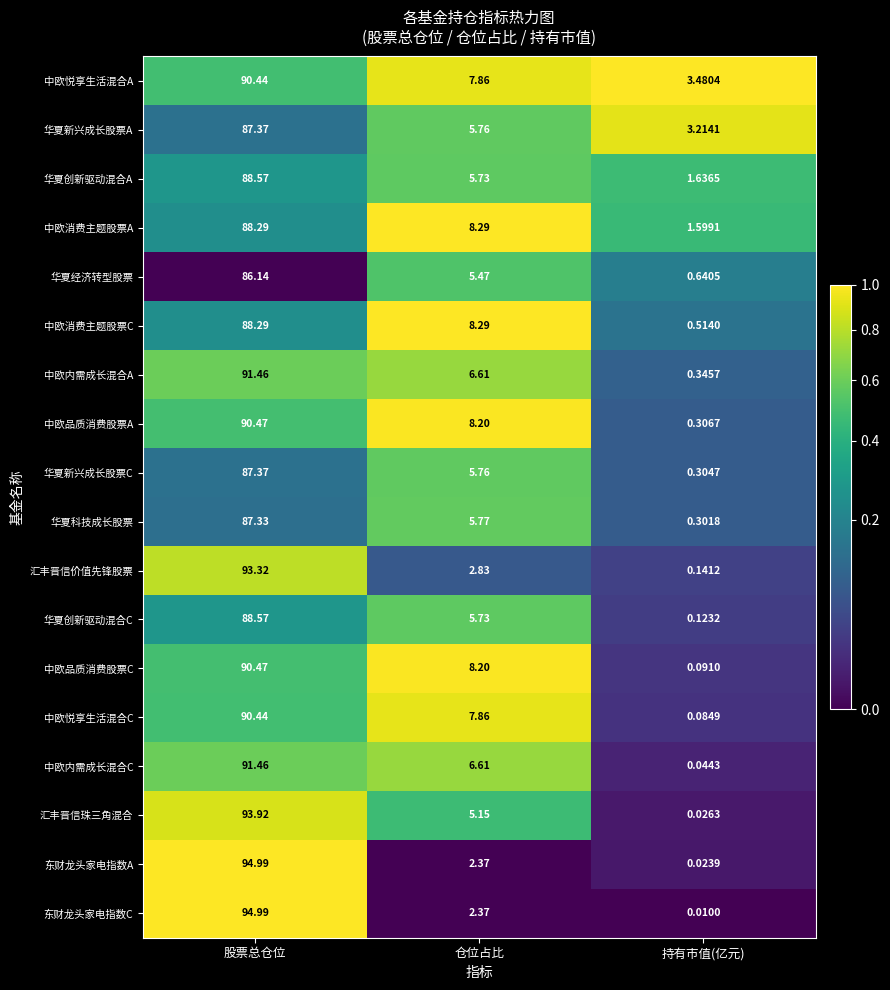

Which series has the largest total across all categories?

中欧悦享生活混合A